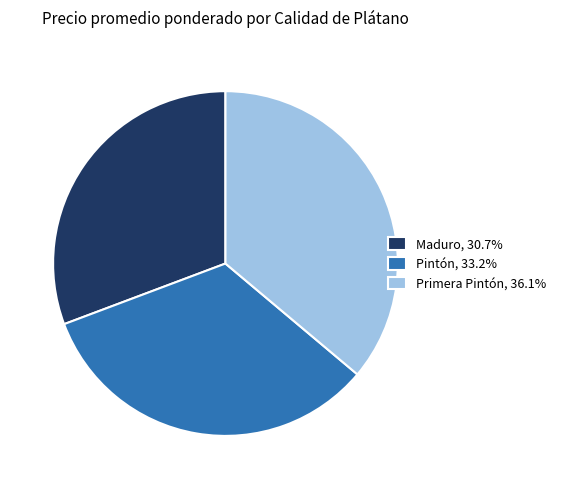

What is the ratio of the value at Primera Pintón, 36.1% to the value at Pintón, 33.2%?

1.1